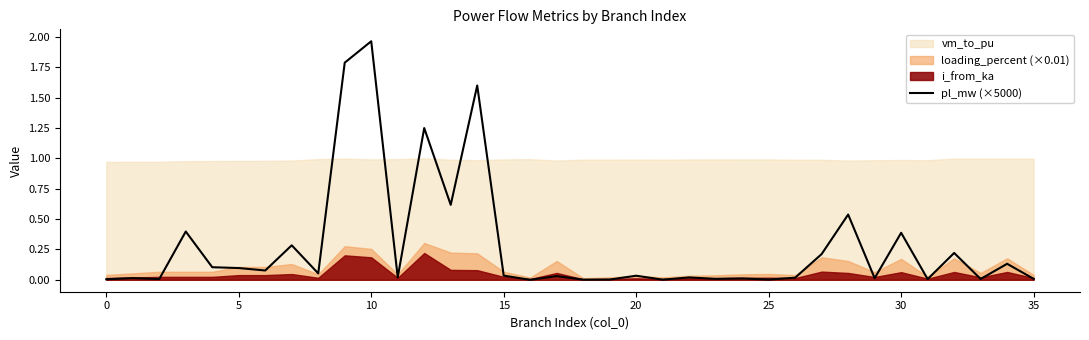

Does the chart display data point markers on the line(s)?

No